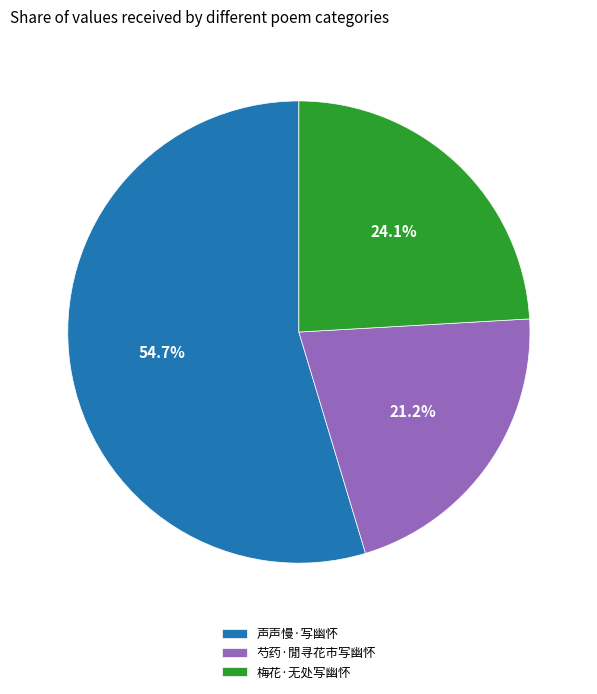

Rank the categories by value from highest to lowest.

声声慢·写幽怀, 梅花·无处写幽怀, 芍药·閒寻花市写幽怀